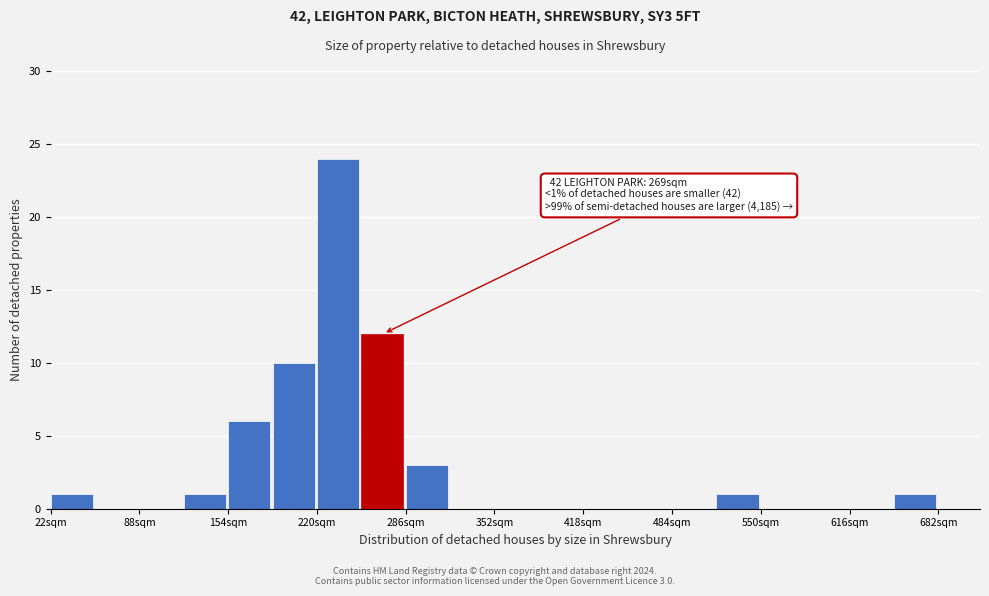

Around what value on the x-axis is the tallest bar? Give the approximate position of its centre, as read against the axis.

240